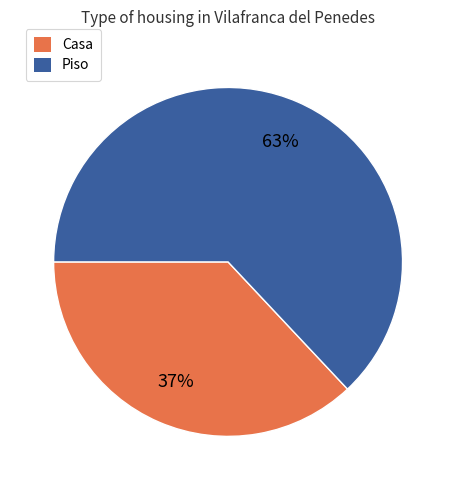

Is there a majority slice in this chart?

Yes